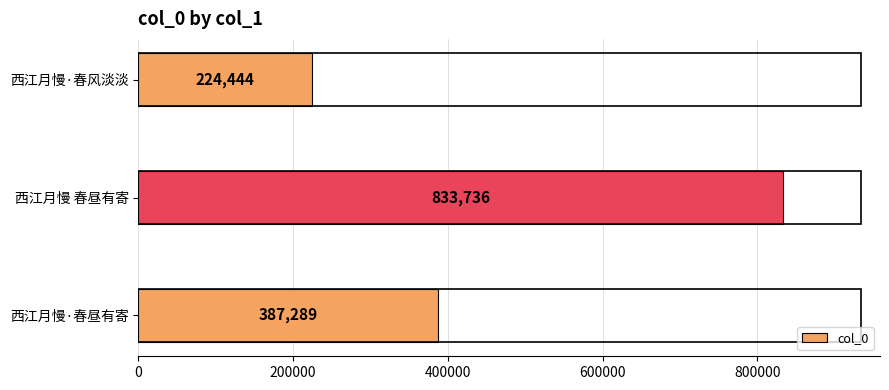

Reading bottom to top, transcribe all the data shown in this chart.

西江月慢·春昼有寄=387289	西江月慢 春昼有寄=833736	西江月慢·春风淡淡=224444